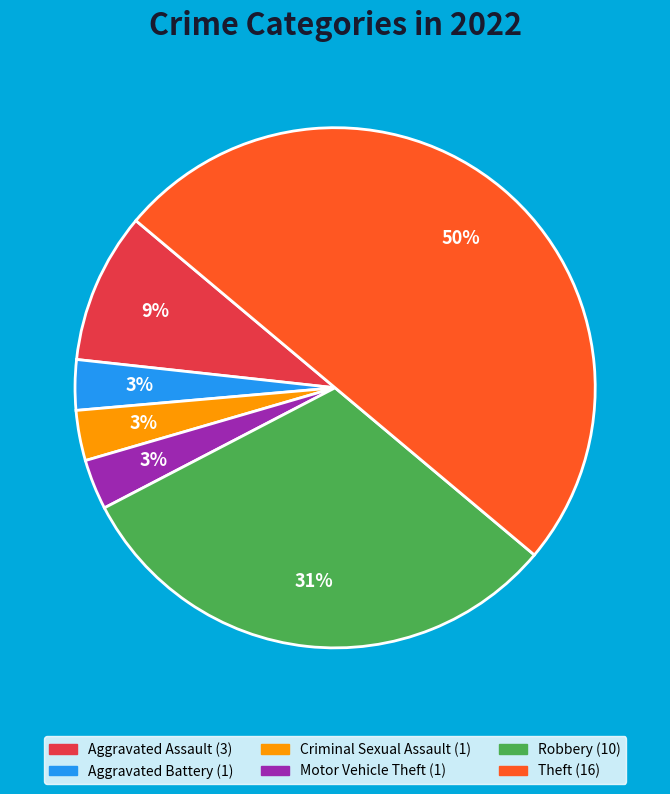

How many segments does this pie chart have?

6